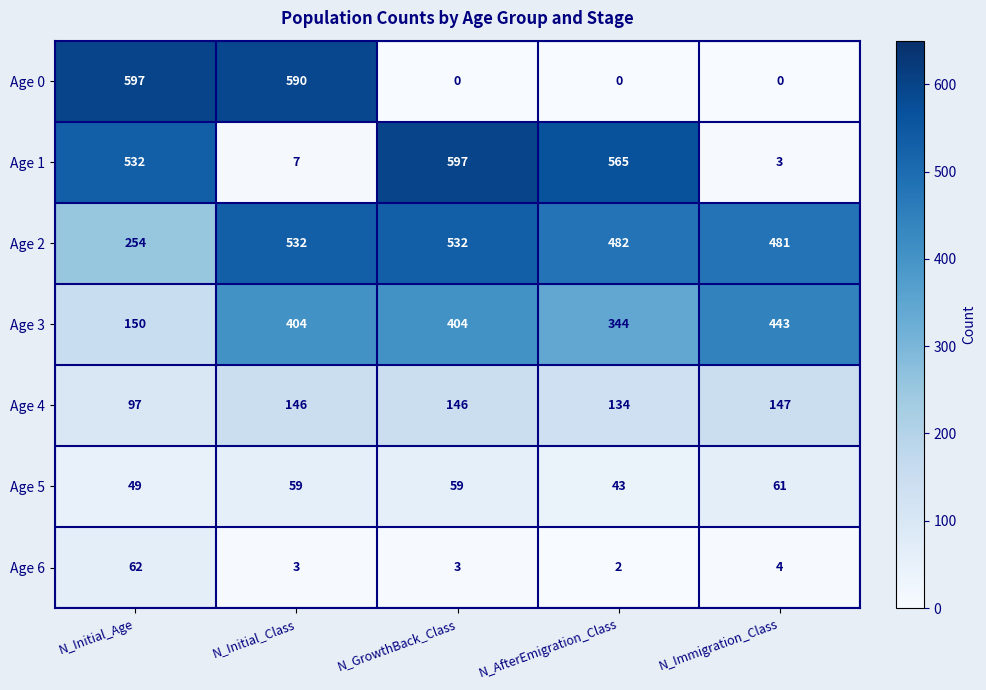

At which label does Age 6 first exceed 3?

N_Initial_Age